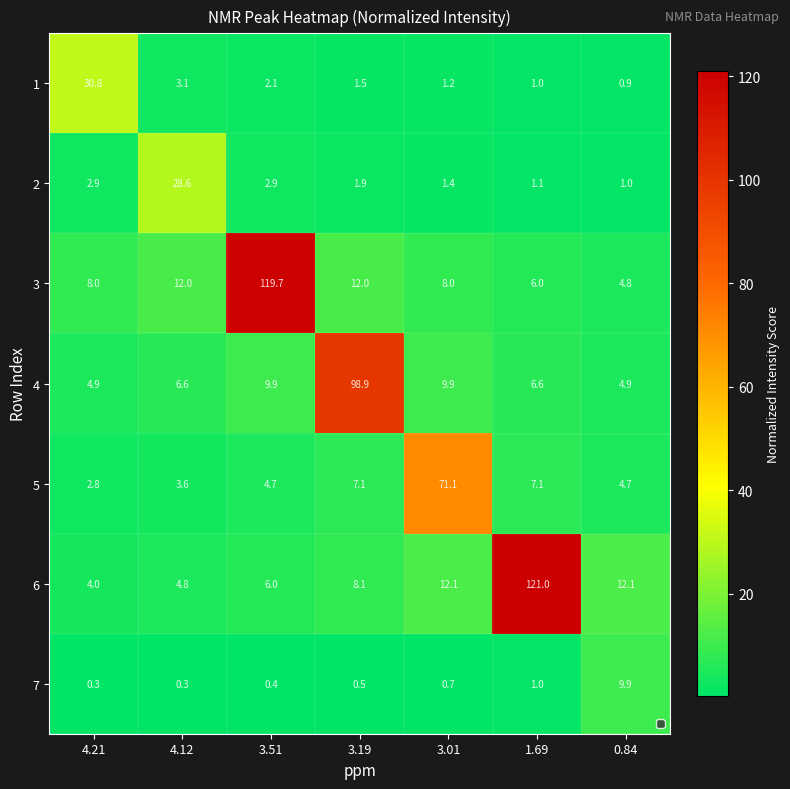

What is the spread (max minus min) of values at 4.12?

28.3